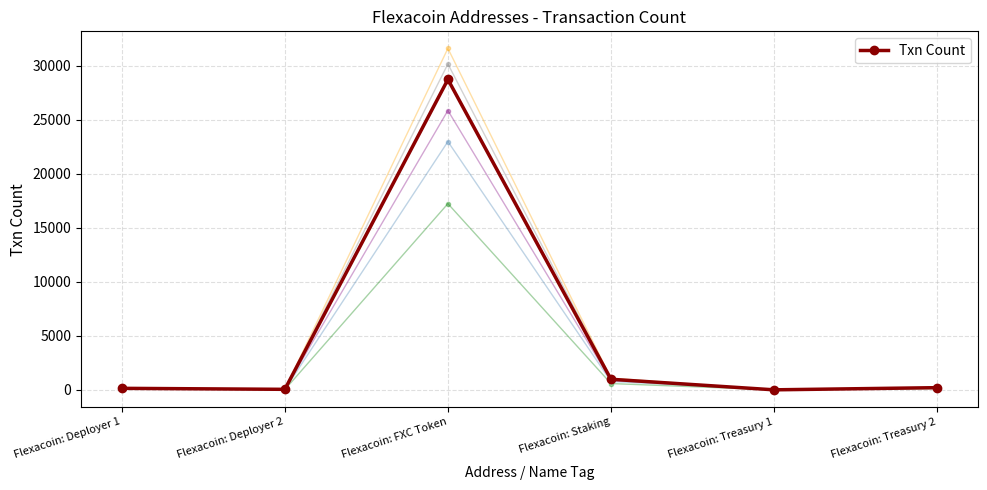

True or false: there are more than 2 points higher than both neighbors.

False